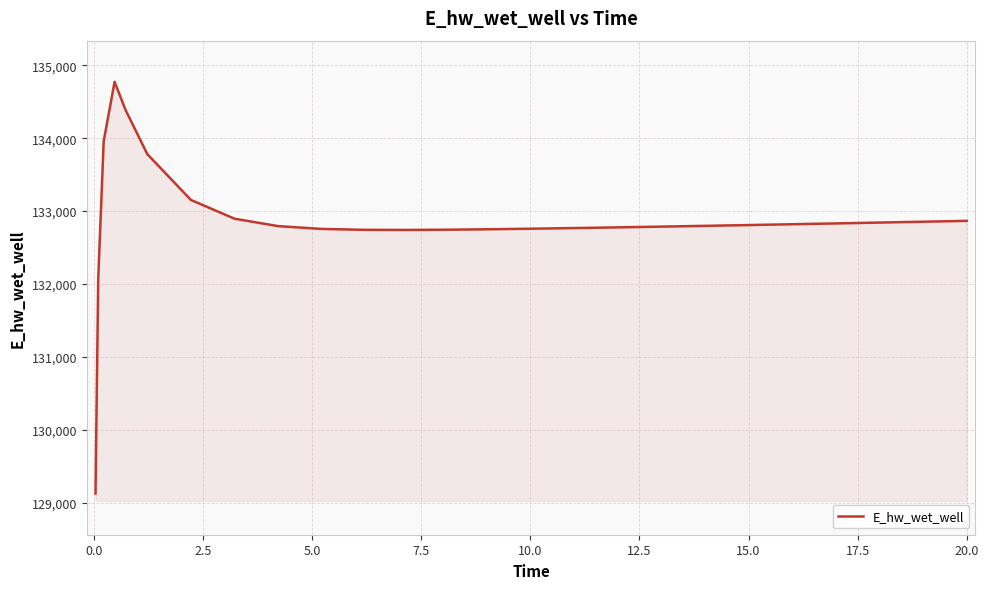

What is the maximum value shown in the chart?

134773.9